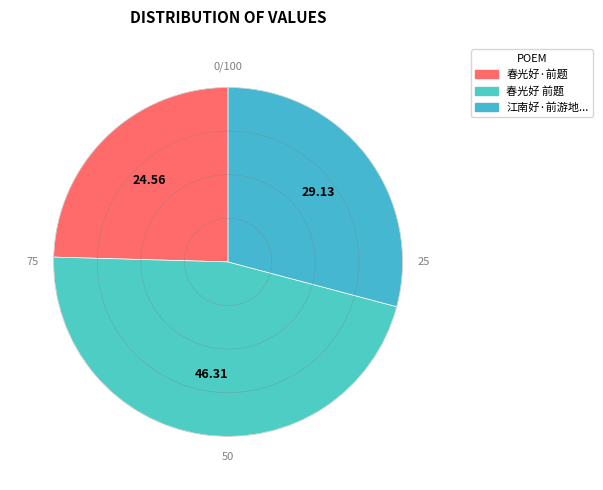

Which slice is the largest?

春光好 前题